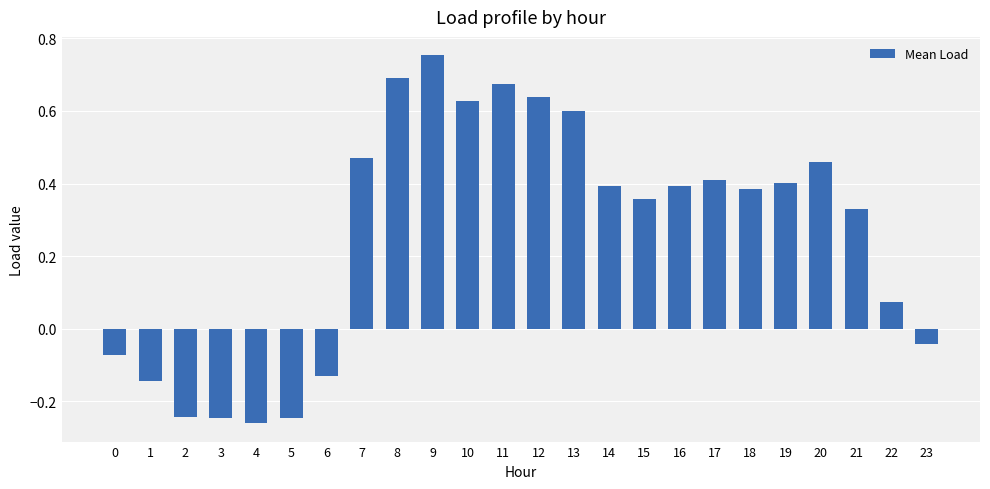

True or false: the data shows -0.0 at 1.

False